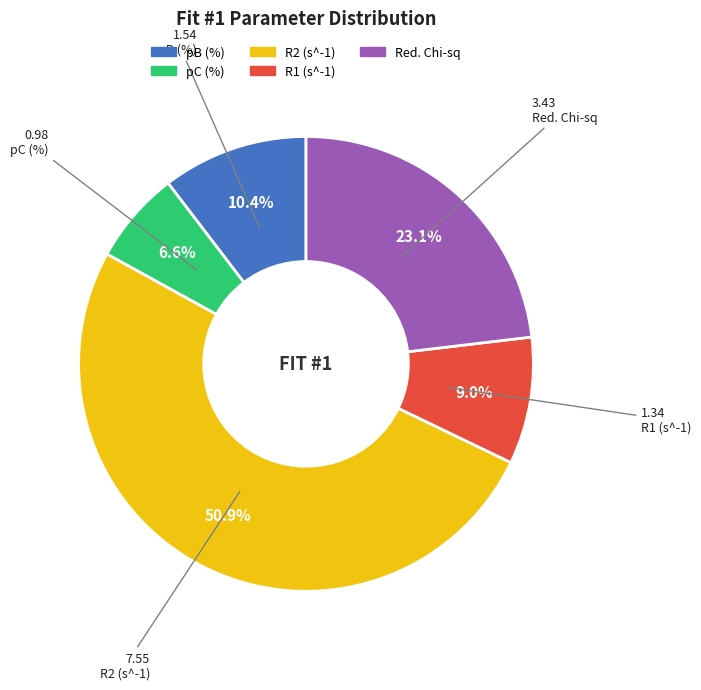

What is the smallest slice in the pie chart?

pC (%)